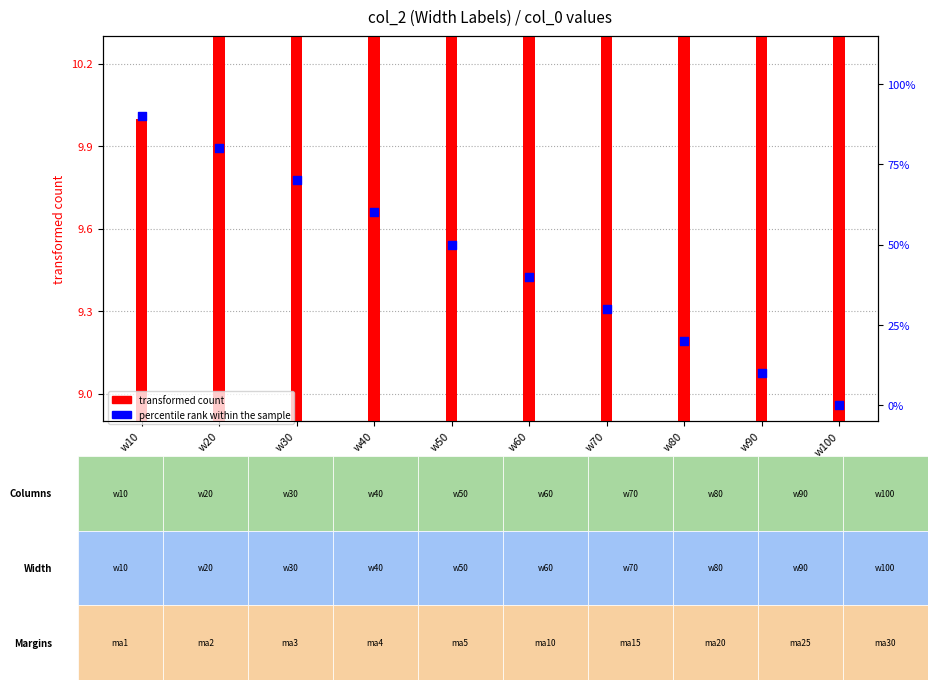

What is the total value across all series at w70?

46